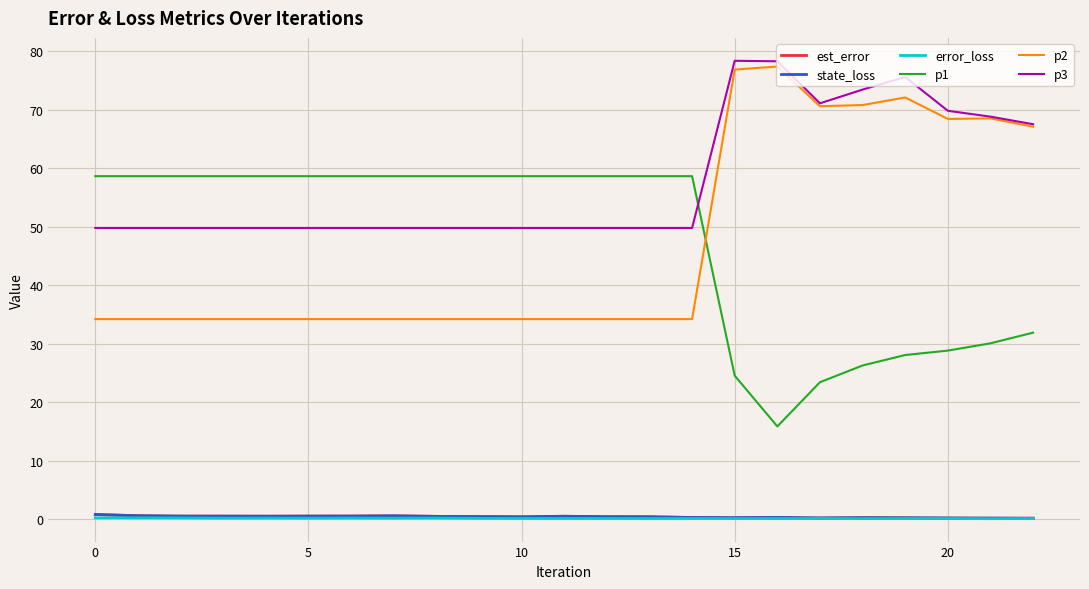

How many distinct data groups are displayed?

6